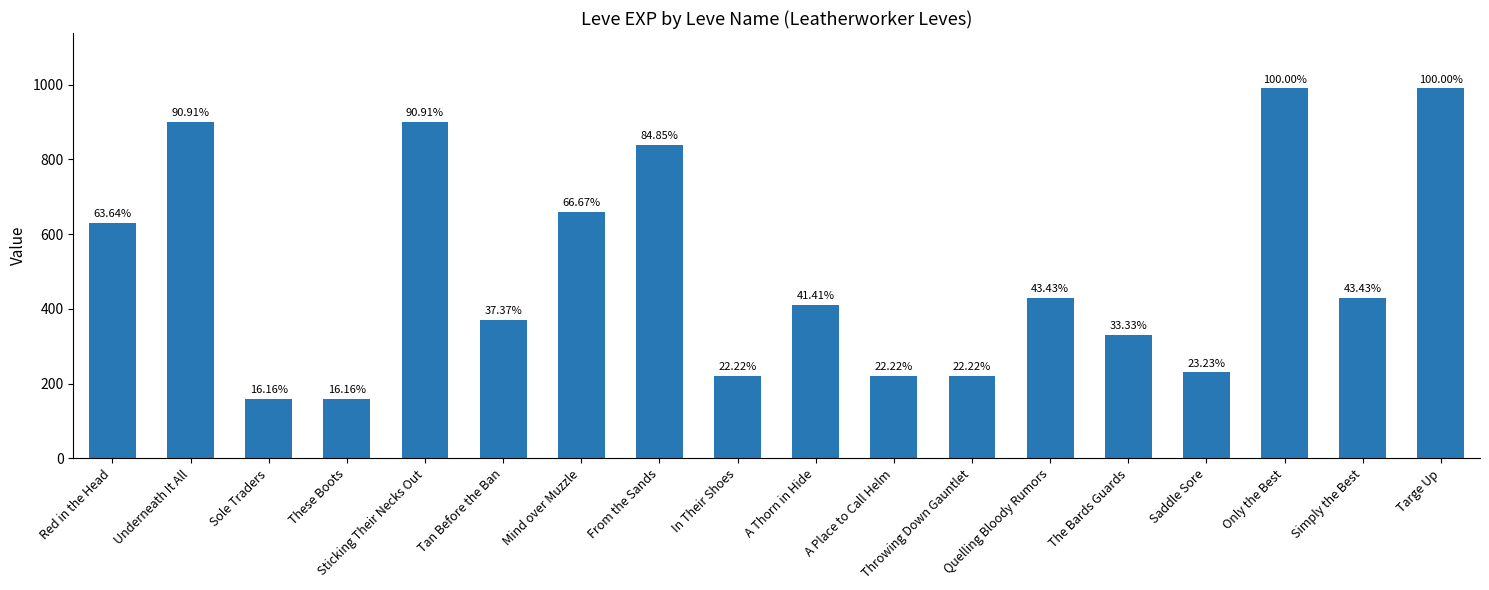

What is the label of the 7th bar from the right?

Throwing Down Gauntlet